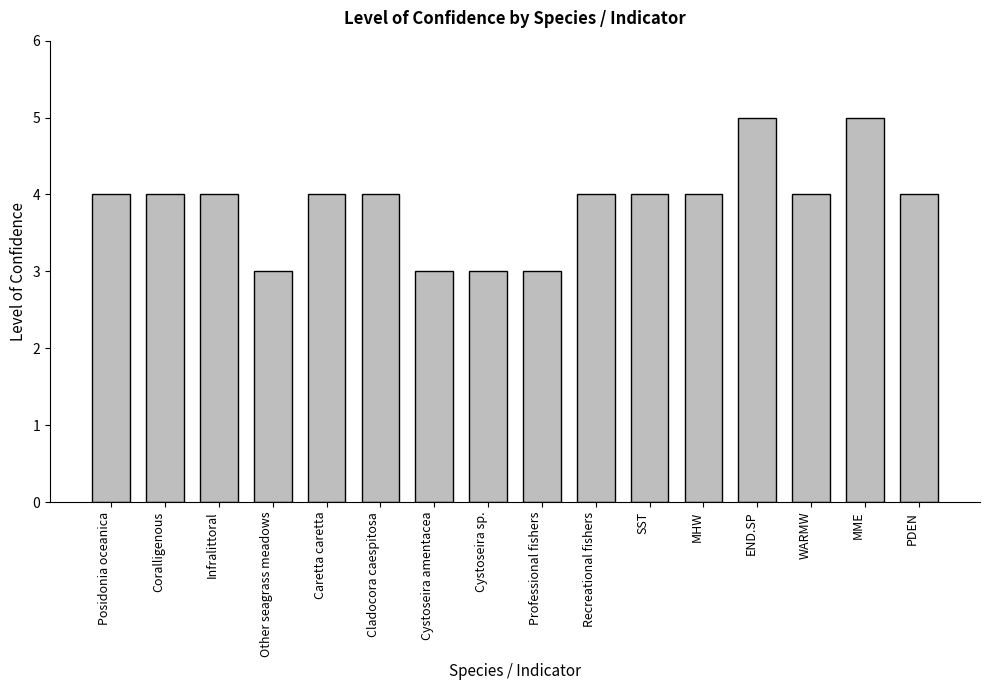

Does the chart contain stacked bars?

No